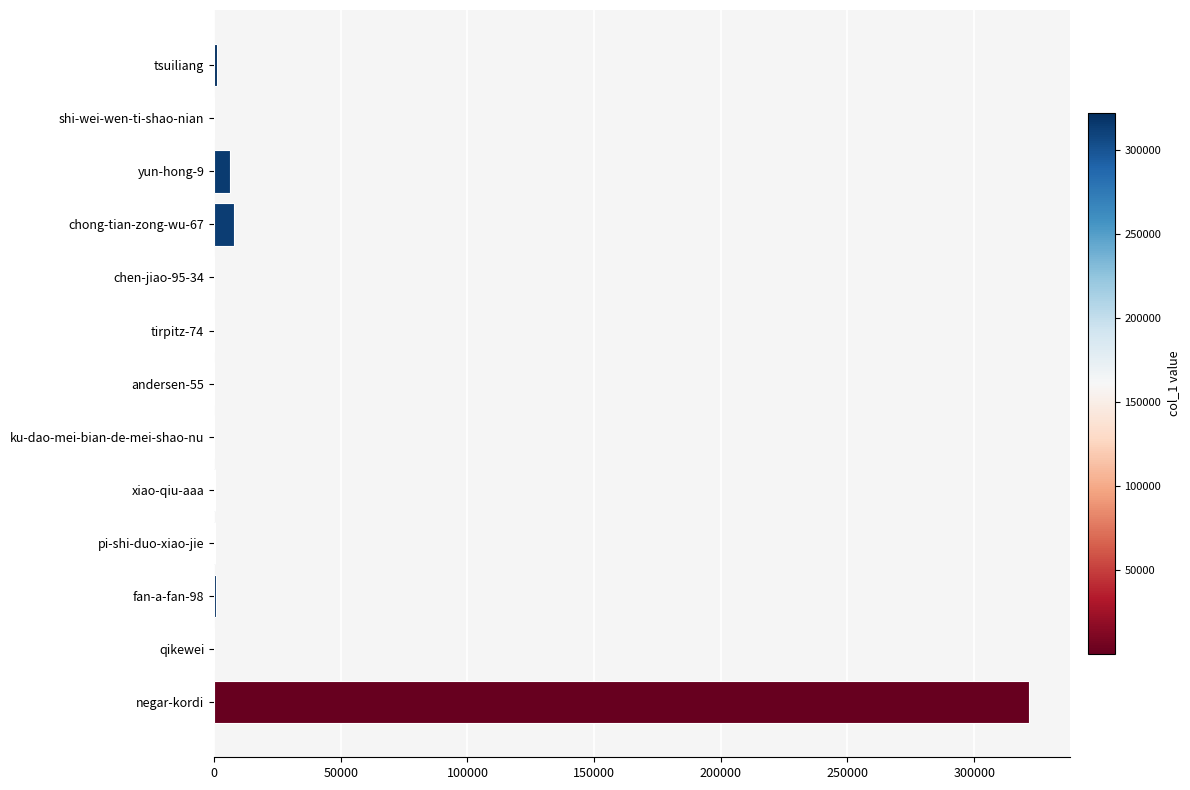

At which category does the chart reach its peak across all series?

negar-kordi